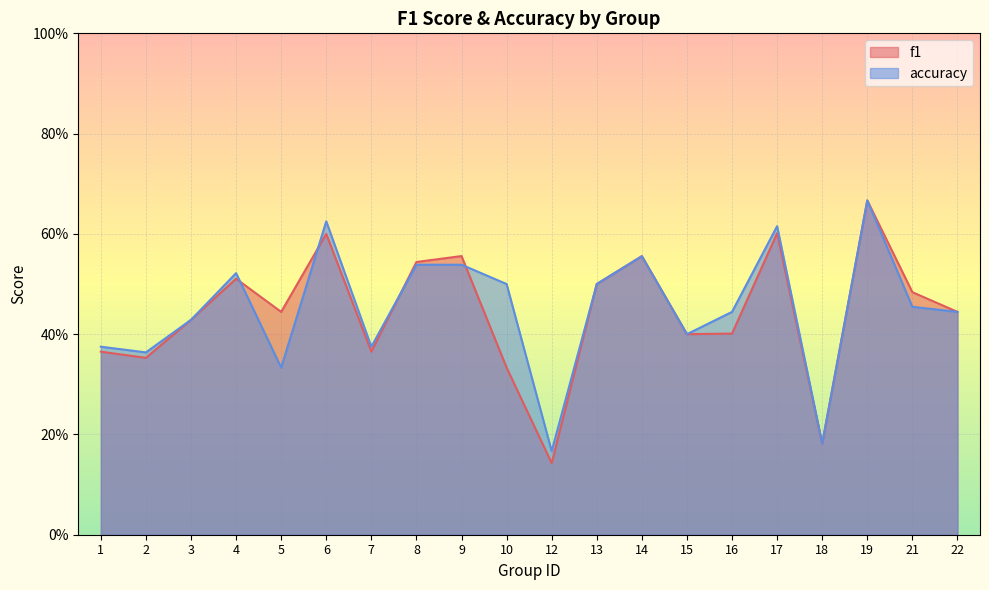

Where do f1 and accuracy first cross each other?

4 and 5